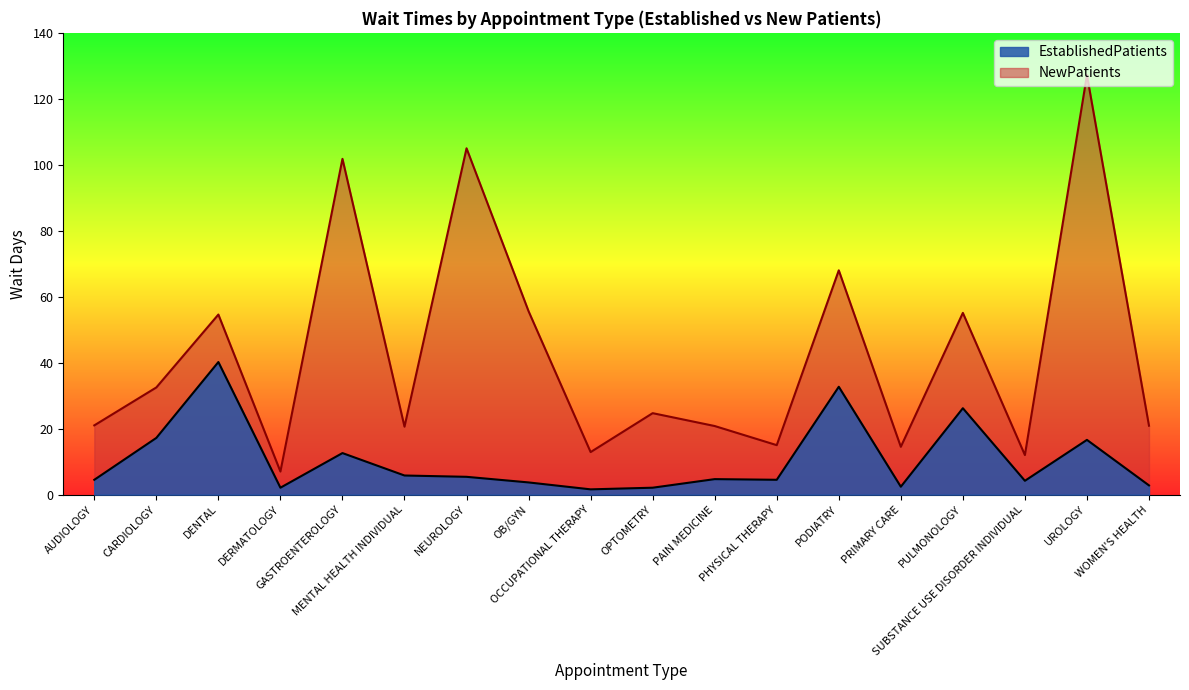

What is the difference between the NewPatients values at AUDIOLOGY and PAIN MEDICINE?

0.2